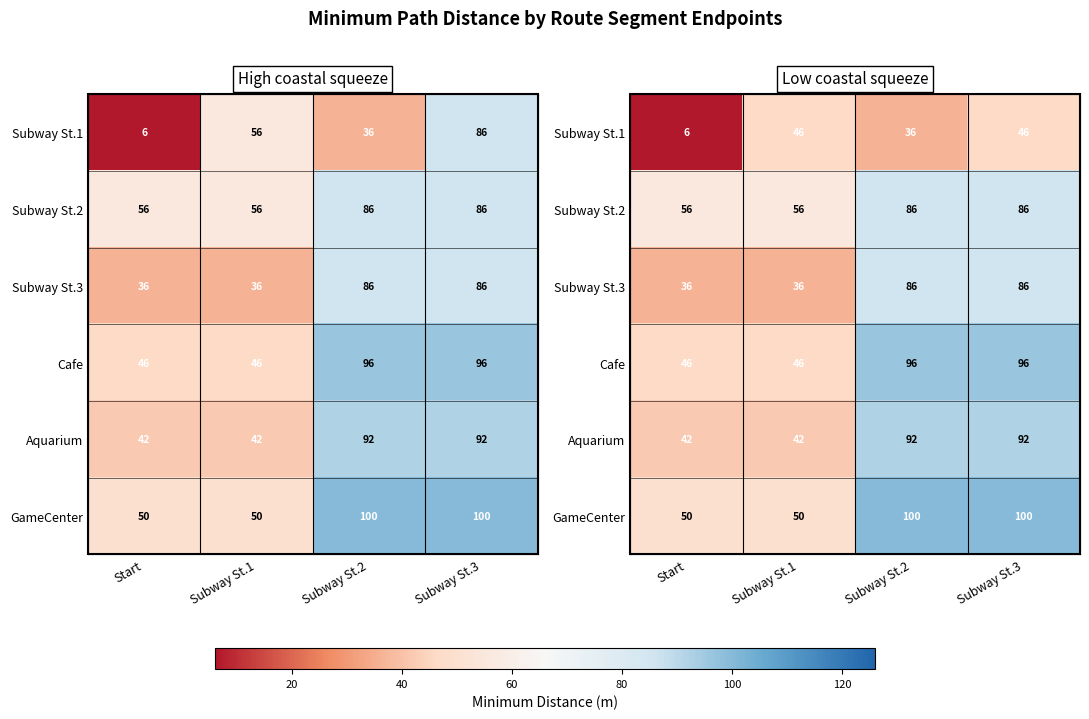

Rank the series by their maximum value, from lowest to highest.

Subway St.1, Subway St.2, Subway St.3, Aquarium, Cafe, GameCenter